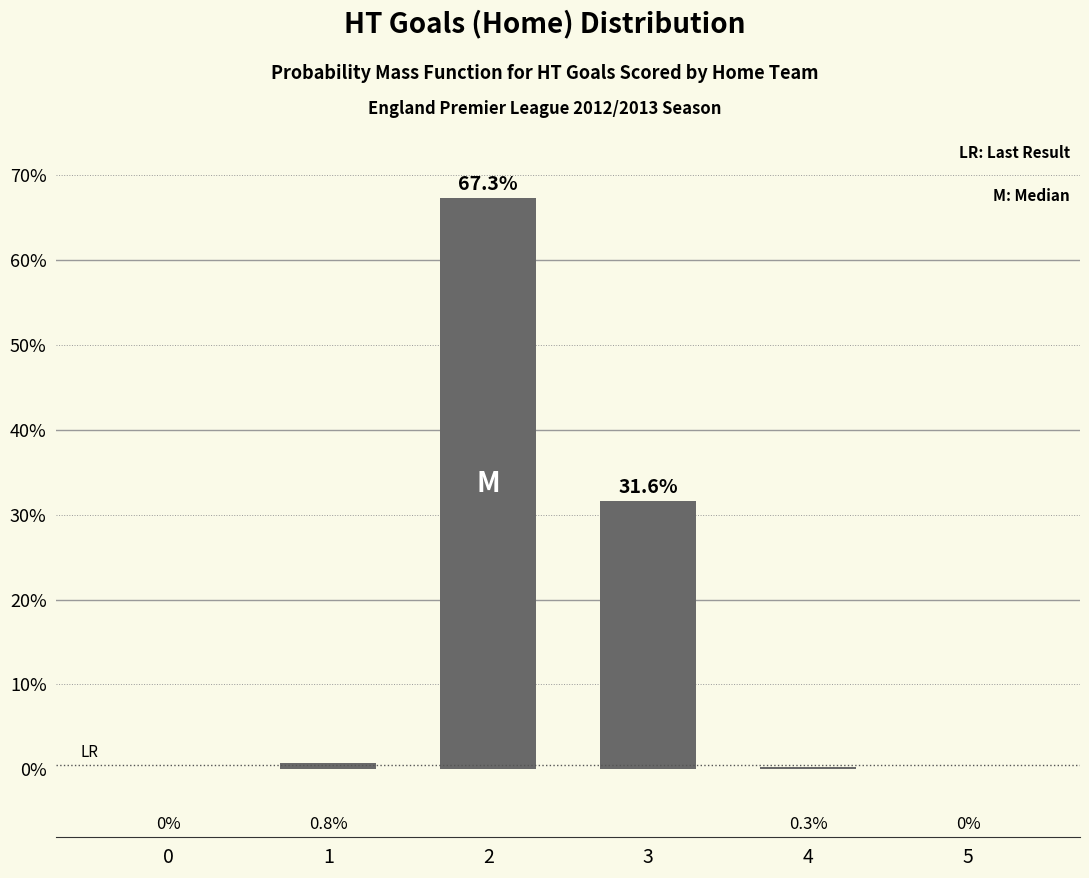

The value at 0 is -43.5. True or false?

False